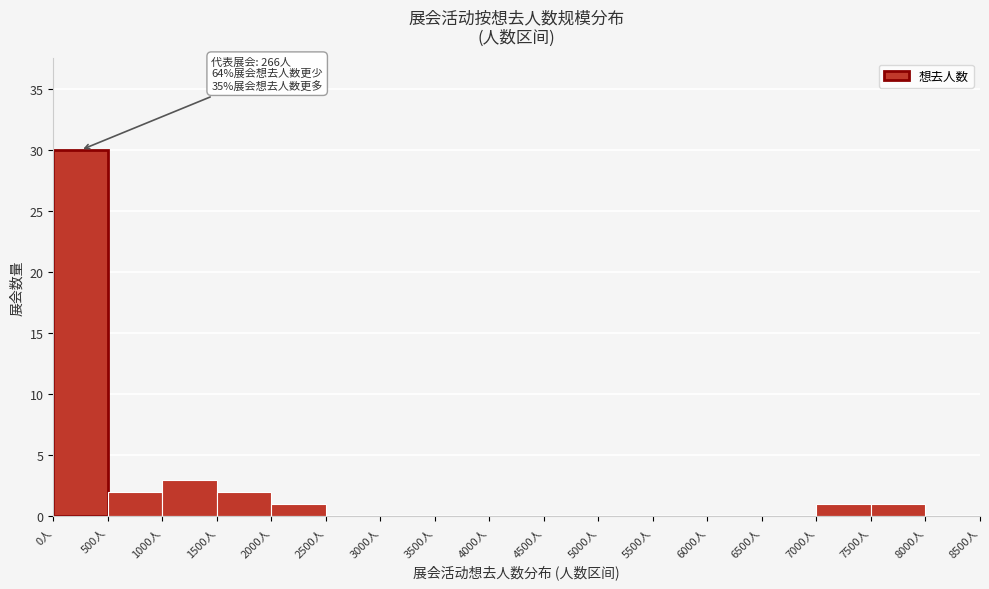

Over which range of the x-axis is the bar tallest?

0 to 500